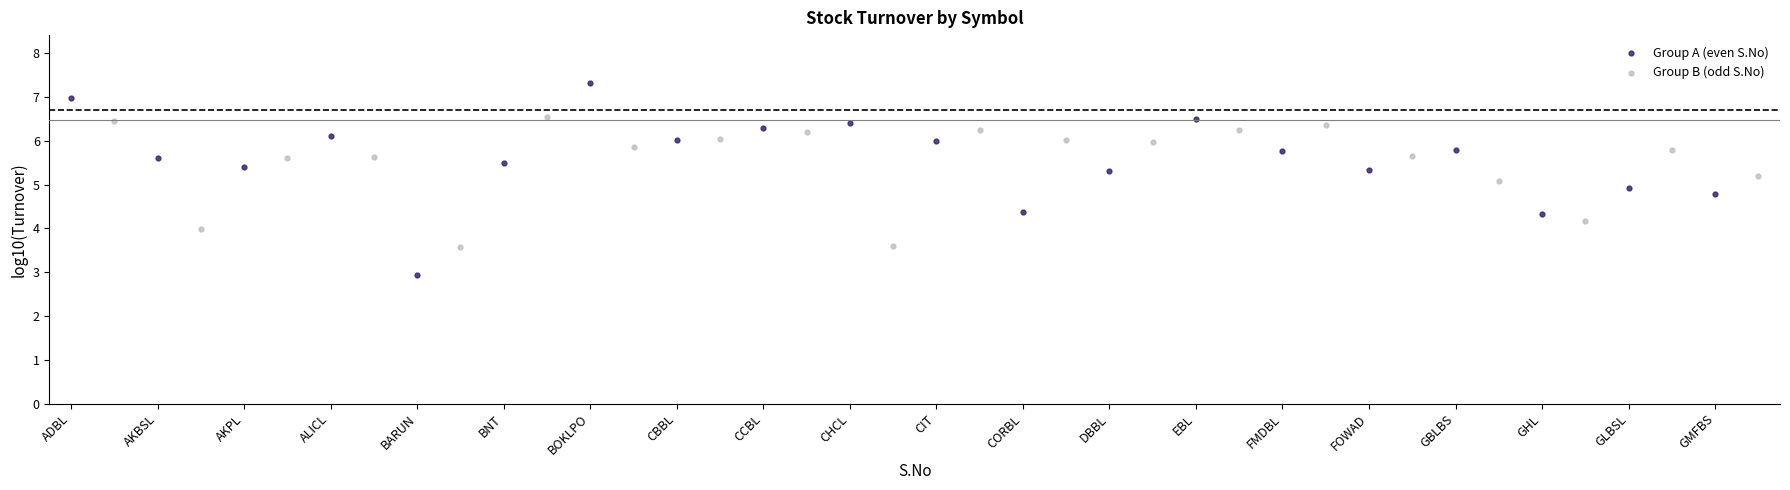

Which series has the widest spread of Y values?

Group A (even S.No)